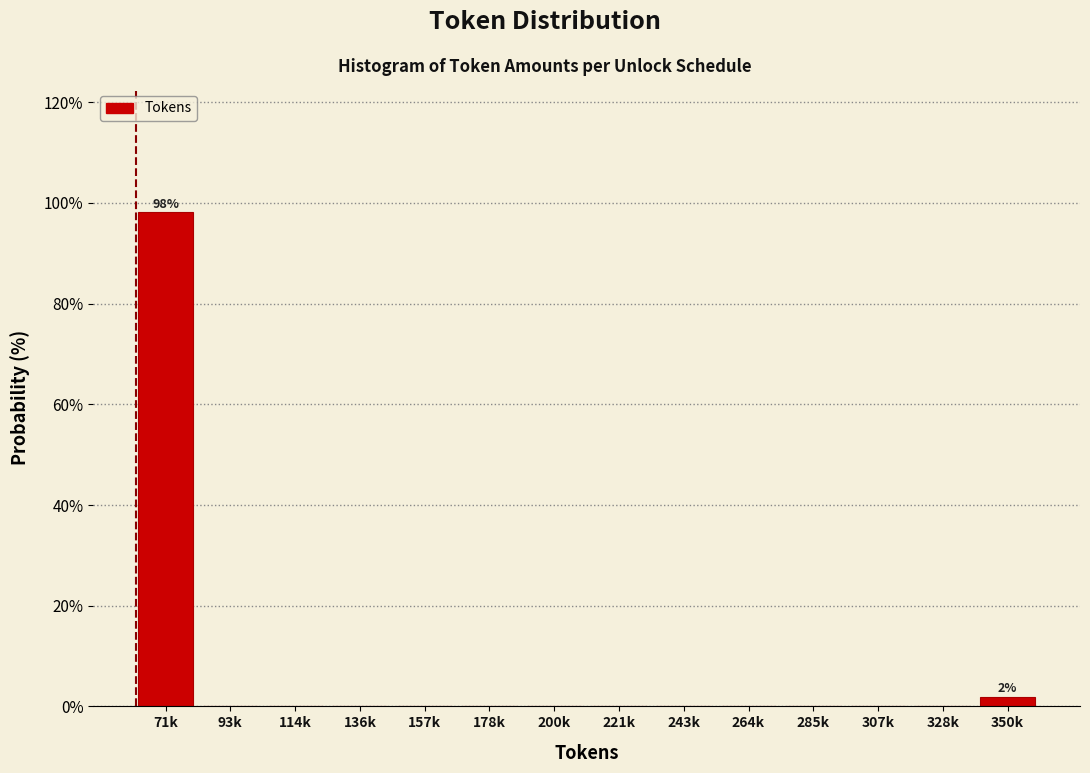

Reading left to right, extract all data points from this chart.

71k=98.1	93k=0.0	114k=0.0	136k=0.0	157k=0.0	178k=0.0	200k=0.0	221k=0.0	243k=0.0	264k=0.0	285k=0.0	307k=0.0	328k=0.0	350k=1.9